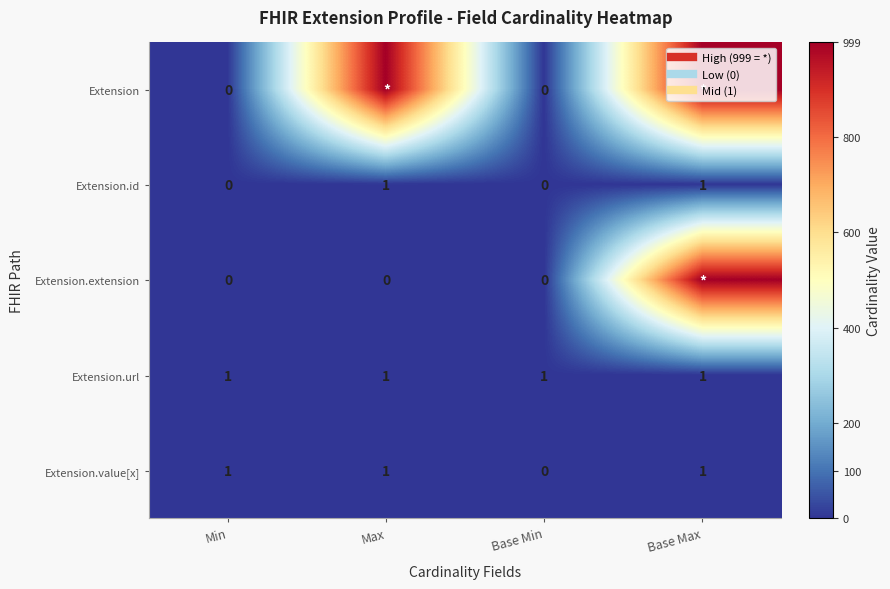

Count the number of data series in this chart.

5